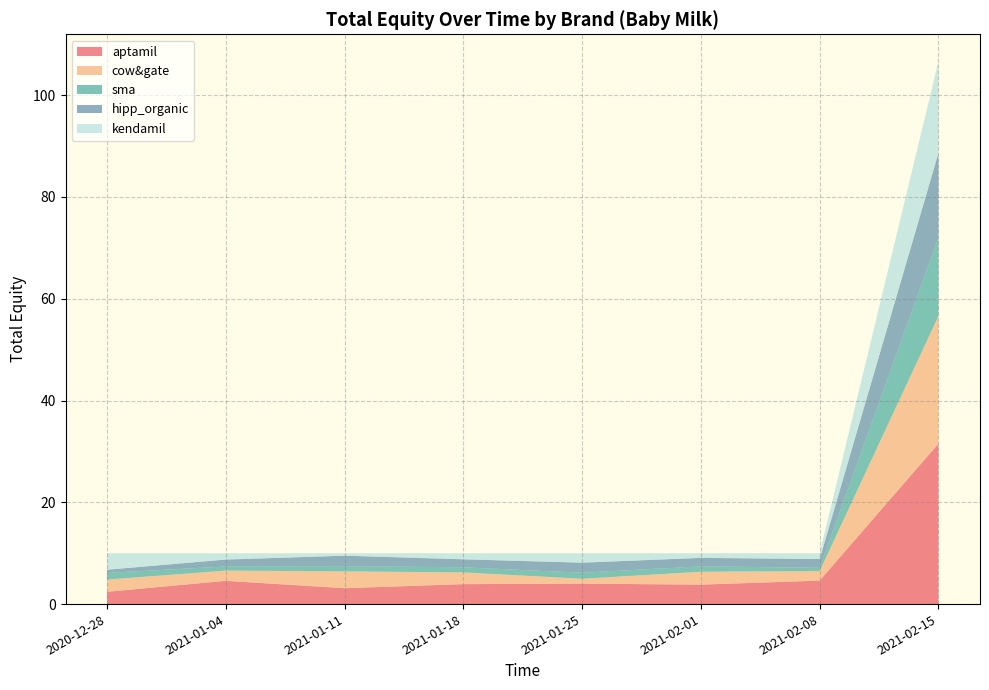

Reading left to right, transcribe all the data shown in this chart.

aptamil: 2020-12-28=2.4	2021-01-04=4.6	2021-01-11=3.1	2021-01-18=3.9	2021-01-25=4.0	2021-02-01=3.8	2021-02-08=4.6	2021-02-15=31.5
cow&gate: 2020-12-28=2.4	2021-01-04=2.0	2021-01-11=3.3	2021-01-18=2.3	2021-01-25=1.0	2021-02-01=2.5	2021-02-08=1.9	2021-02-15=25.1
sma: 2020-12-28=1.3	2021-01-04=0.8	2021-01-11=1.0	2021-01-18=1.0	2021-01-25=1.2	2021-02-01=1.1	2021-02-08=0.6	2021-02-15=15.4
hipp_organic: 2020-12-28=0.6	2021-01-04=1.4	2021-01-11=2.0	2021-01-18=1.6	2021-01-25=2.0	2021-02-01=1.7	2021-02-08=1.7	2021-02-15=16.6
kendamil: 2020-12-28=3.2	2021-01-04=1.2	2021-01-11=0.5	2021-01-18=1.2	2021-01-25=1.9	2021-02-01=0.9	2021-02-08=1.1	2021-02-15=18.0